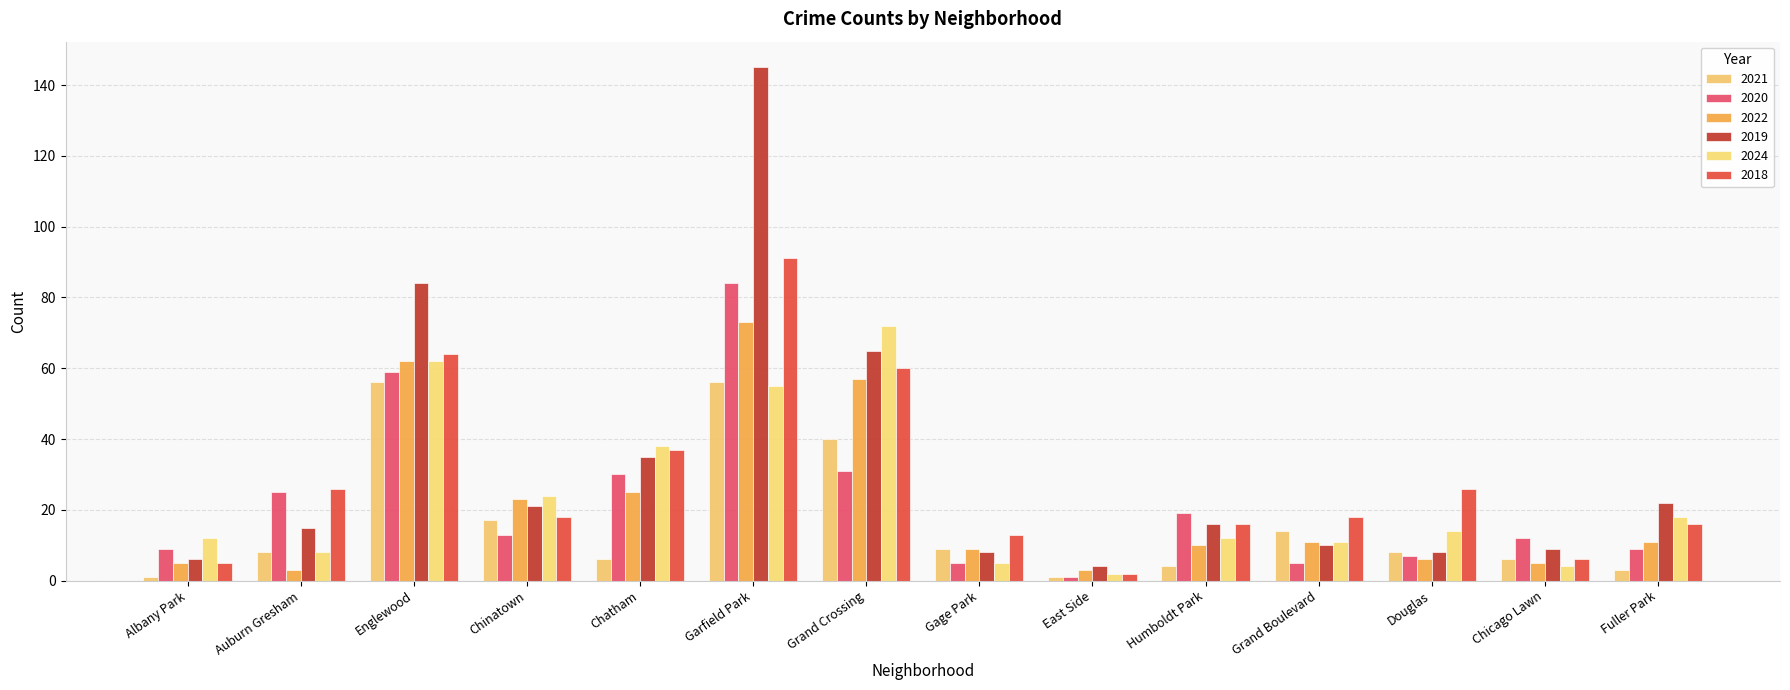

What is the greatest value displayed?

145